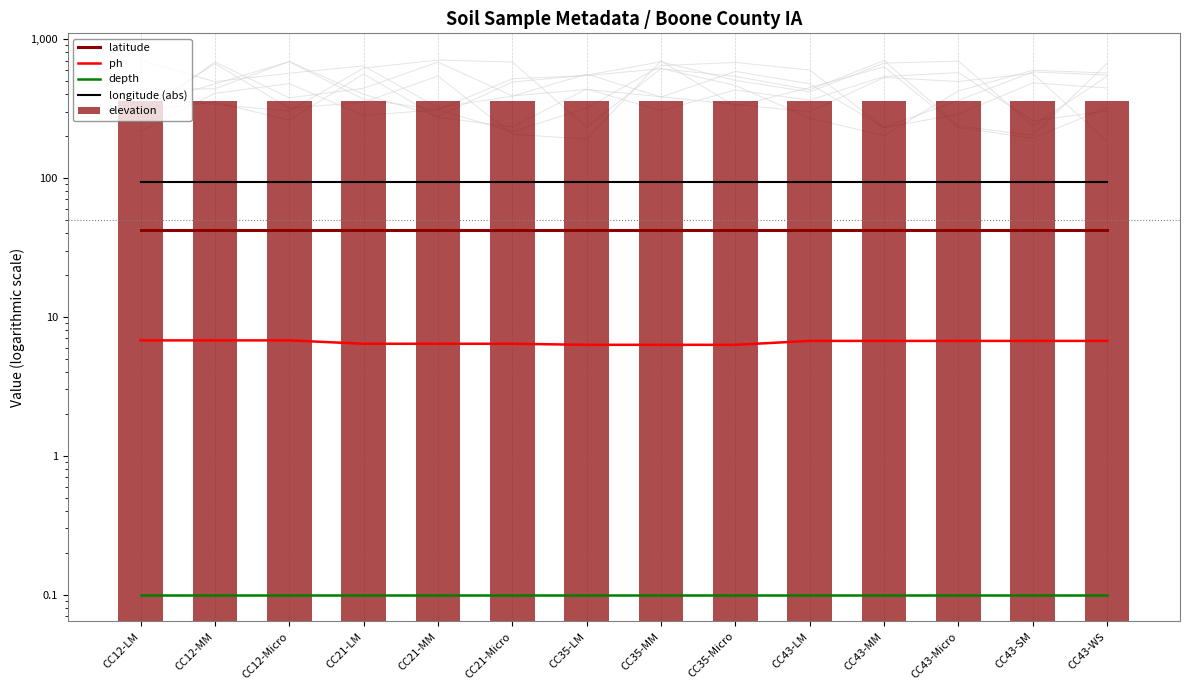

Rank the categories by latitude value from highest to lowest.

CC12-LM, CC12-MM, CC12-Micro, CC21-LM, CC21-MM, CC21-Micro, CC35-LM, CC35-MM, CC35-Micro, CC43-LM, CC43-MM, CC43-Micro, CC43-SM, CC43-WS